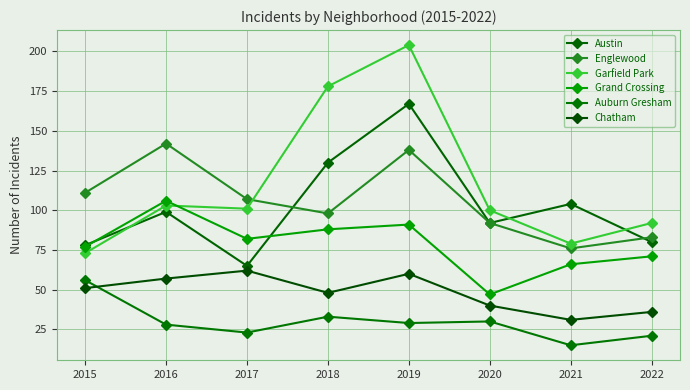

Read the Chatham value at 2020, to the nearest 5.

40